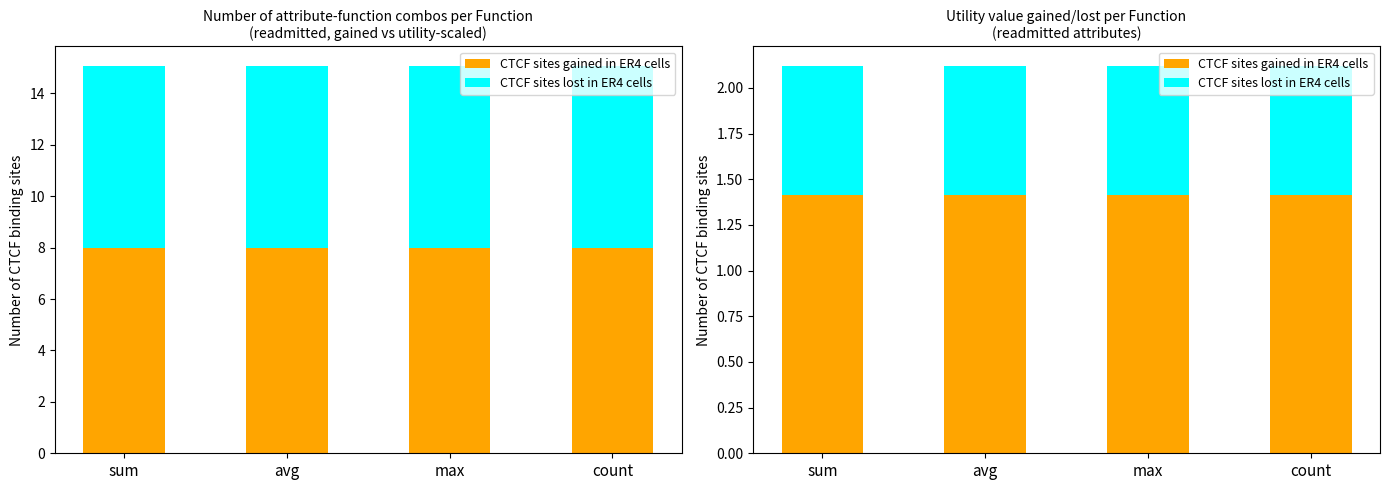

The CTCF sites gained in ER4 cells series shows 1.4 at avg. True or false?

True